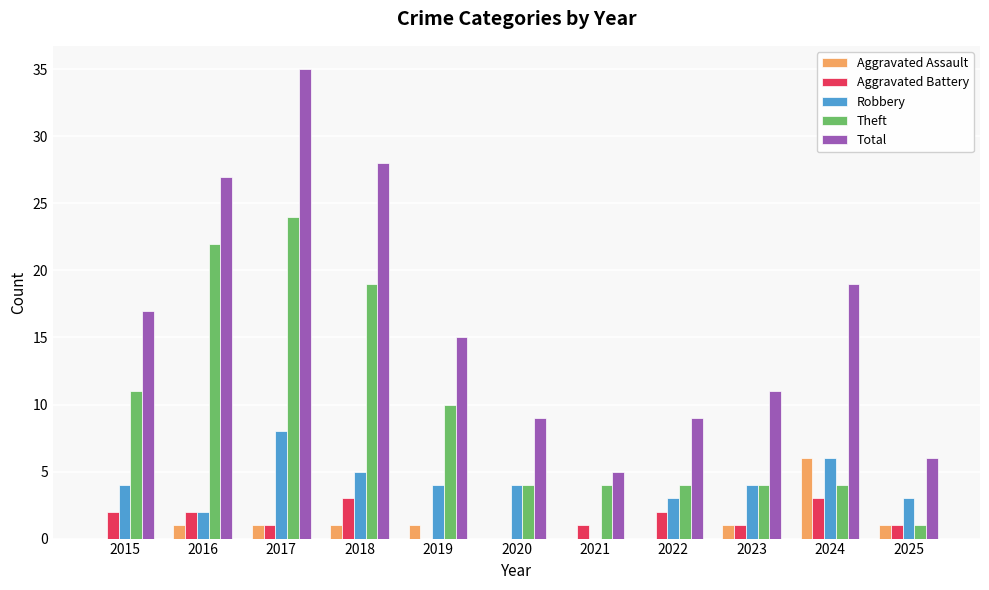

Which series has the largest range (max minus min)?

Total